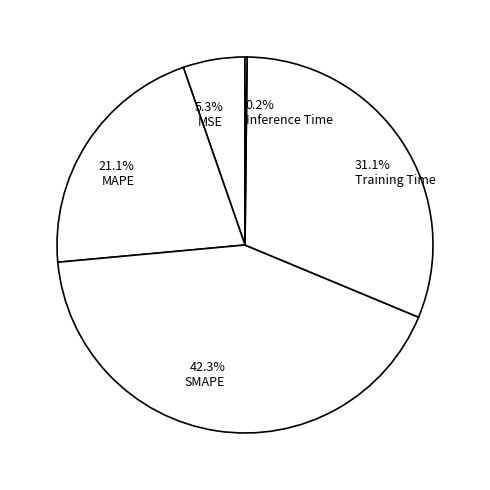

To the nearest percent, what is the combined percentage of MAPE and SMAPE?

63%